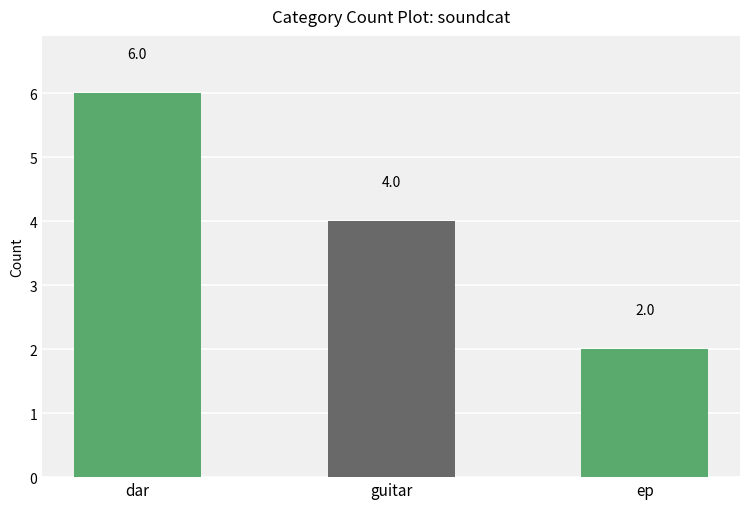

Does the chart contain any negative values?

No